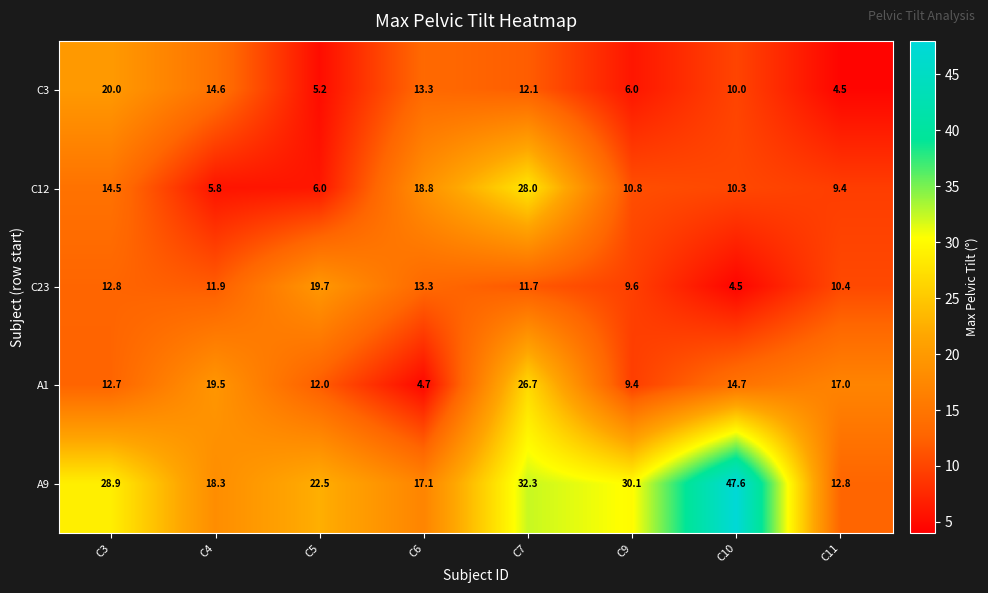

True or false: C3 has a value of 1.3 at C5.

False